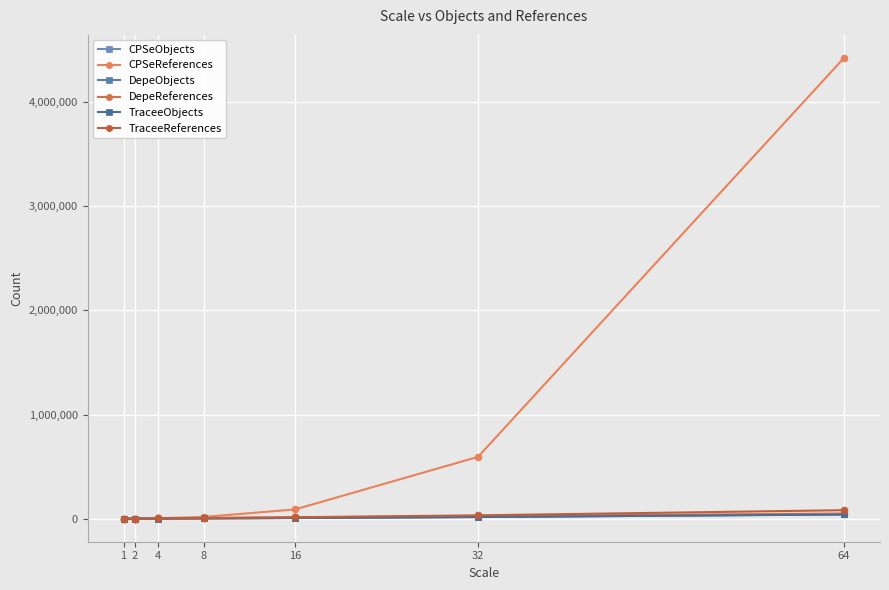

Is the value of CPSeObjects at 8 greater than the value of TraceeReferences at 32?

No